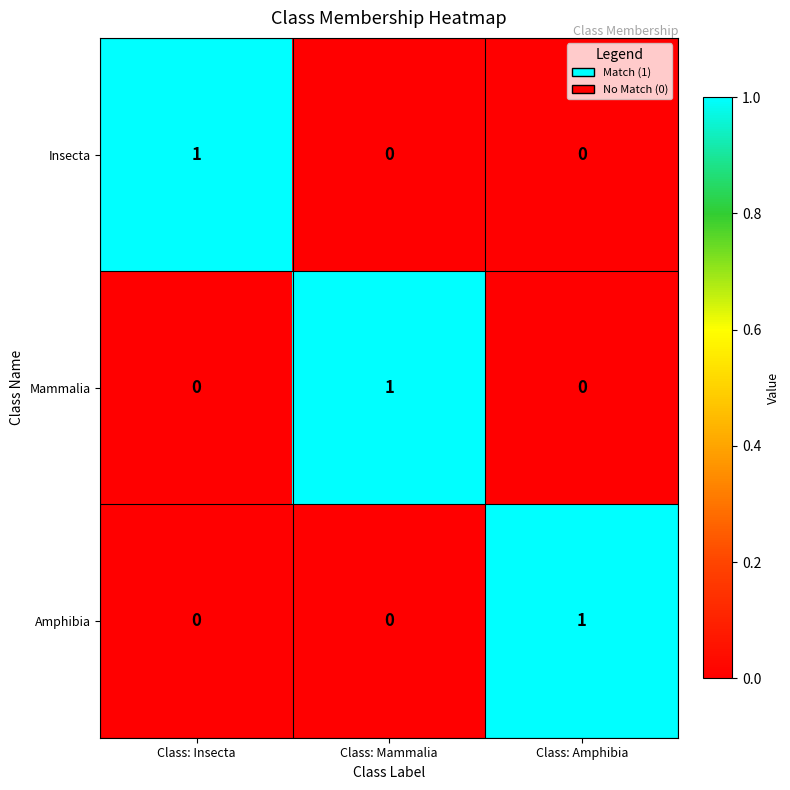

The Amphibia series shows 0 at Class: Mammalia. True or false?

True